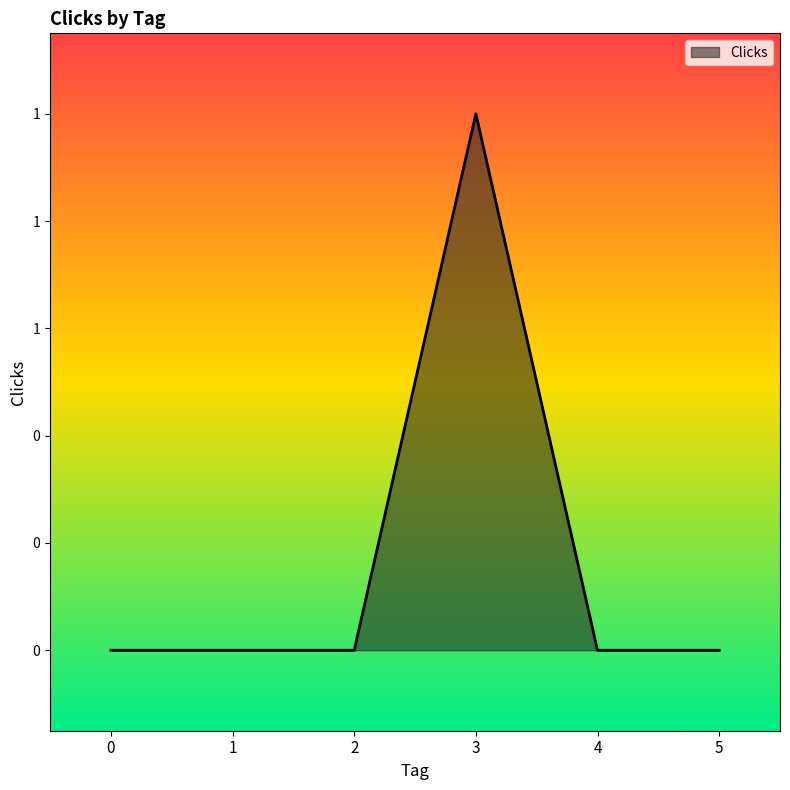

Which has a higher value, 3 or 5?

3